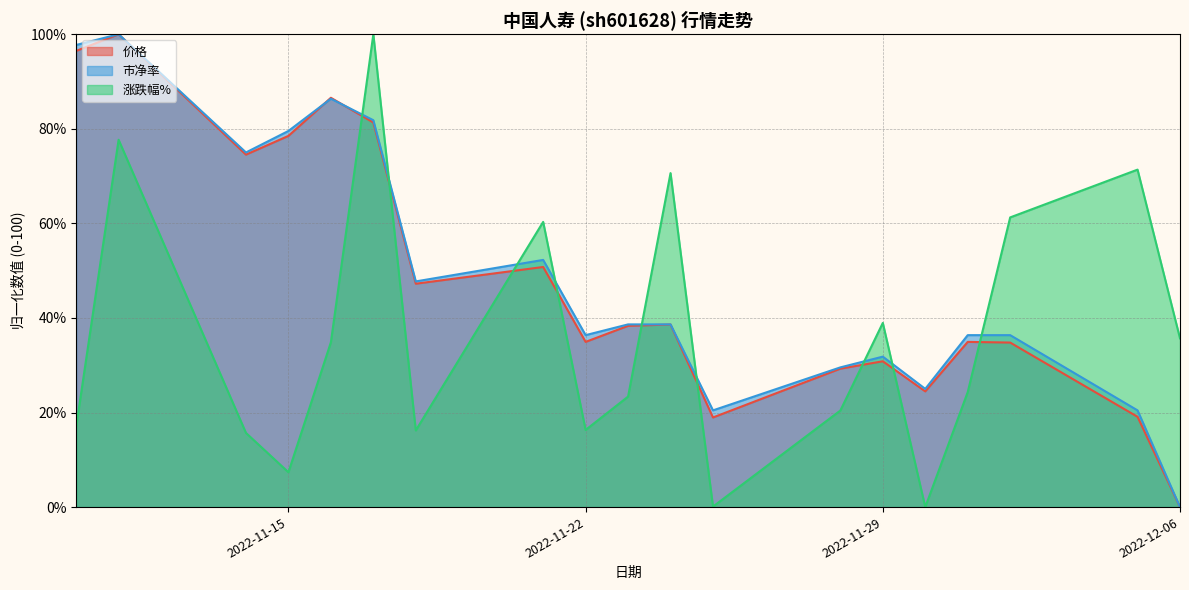

List the labels in order of 市净率 value, largest first.

2022-11-11, 2022-11-10, 2022-11-16, 2022-11-17, 2022-11-15, 2022-11-14, 2022-11-21, 2022-11-18, 2022-11-23, 2022-11-24, 2022-11-22, 2022-12-01, 2022-12-02, 2022-11-29, 2022-11-28, 2022-11-30, 2022-11-25, 2022-12-05, 2022-12-06